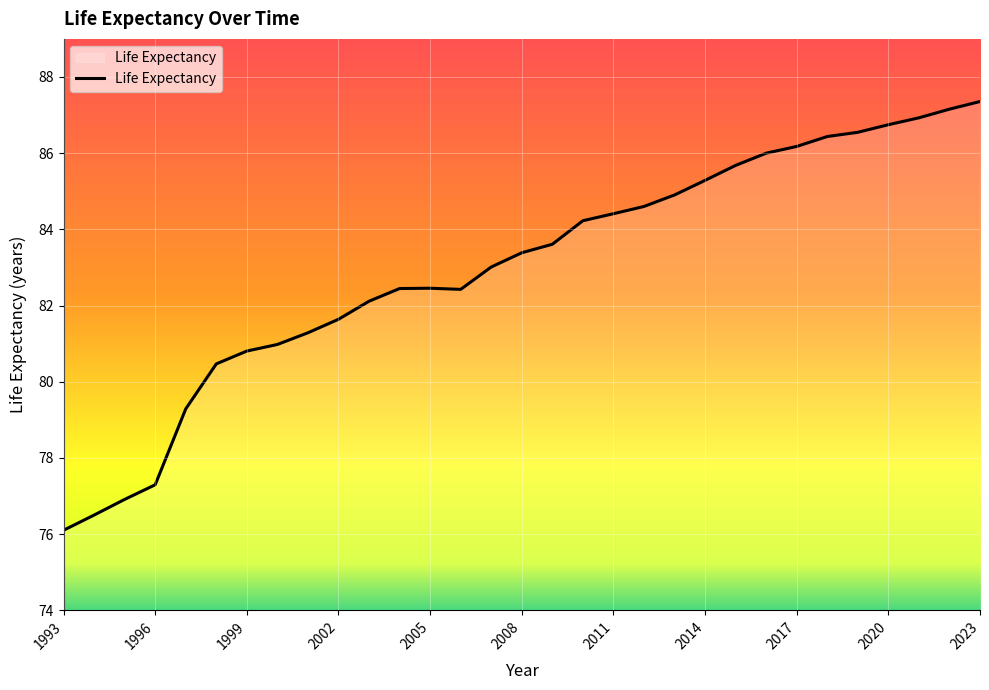

What is the difference between the maximum and minimum values?

11.3